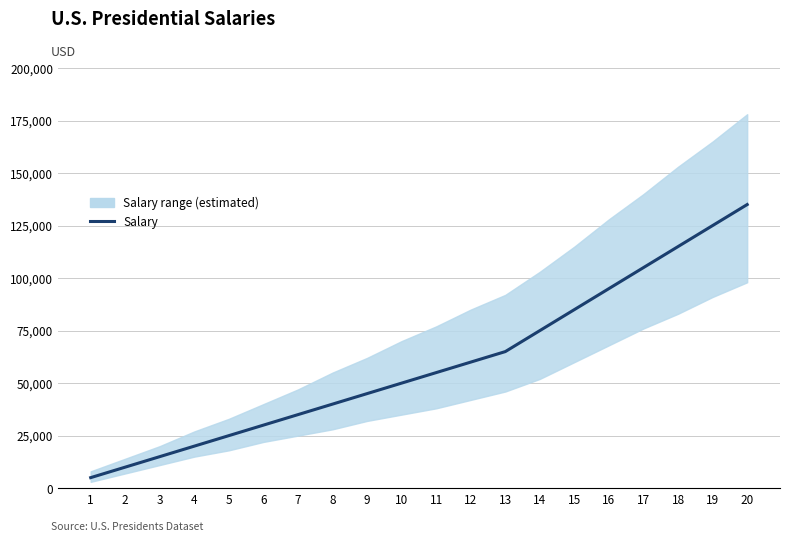

Approximately how many times larger is the value at 8 compared to 9?

0.9